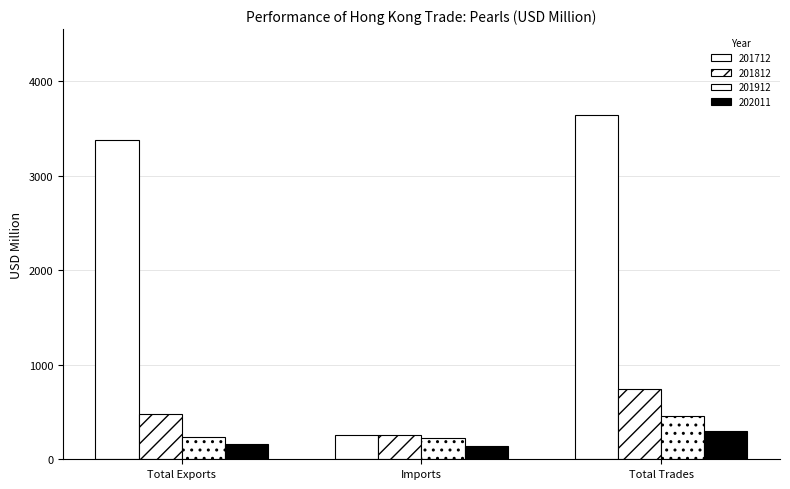

What is the spread (max minus min) of values at Total Exports?

3214.1